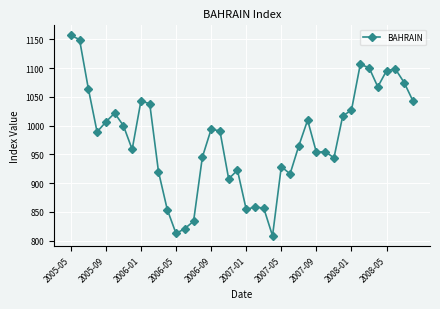

How many distinct data groups are displayed?

1